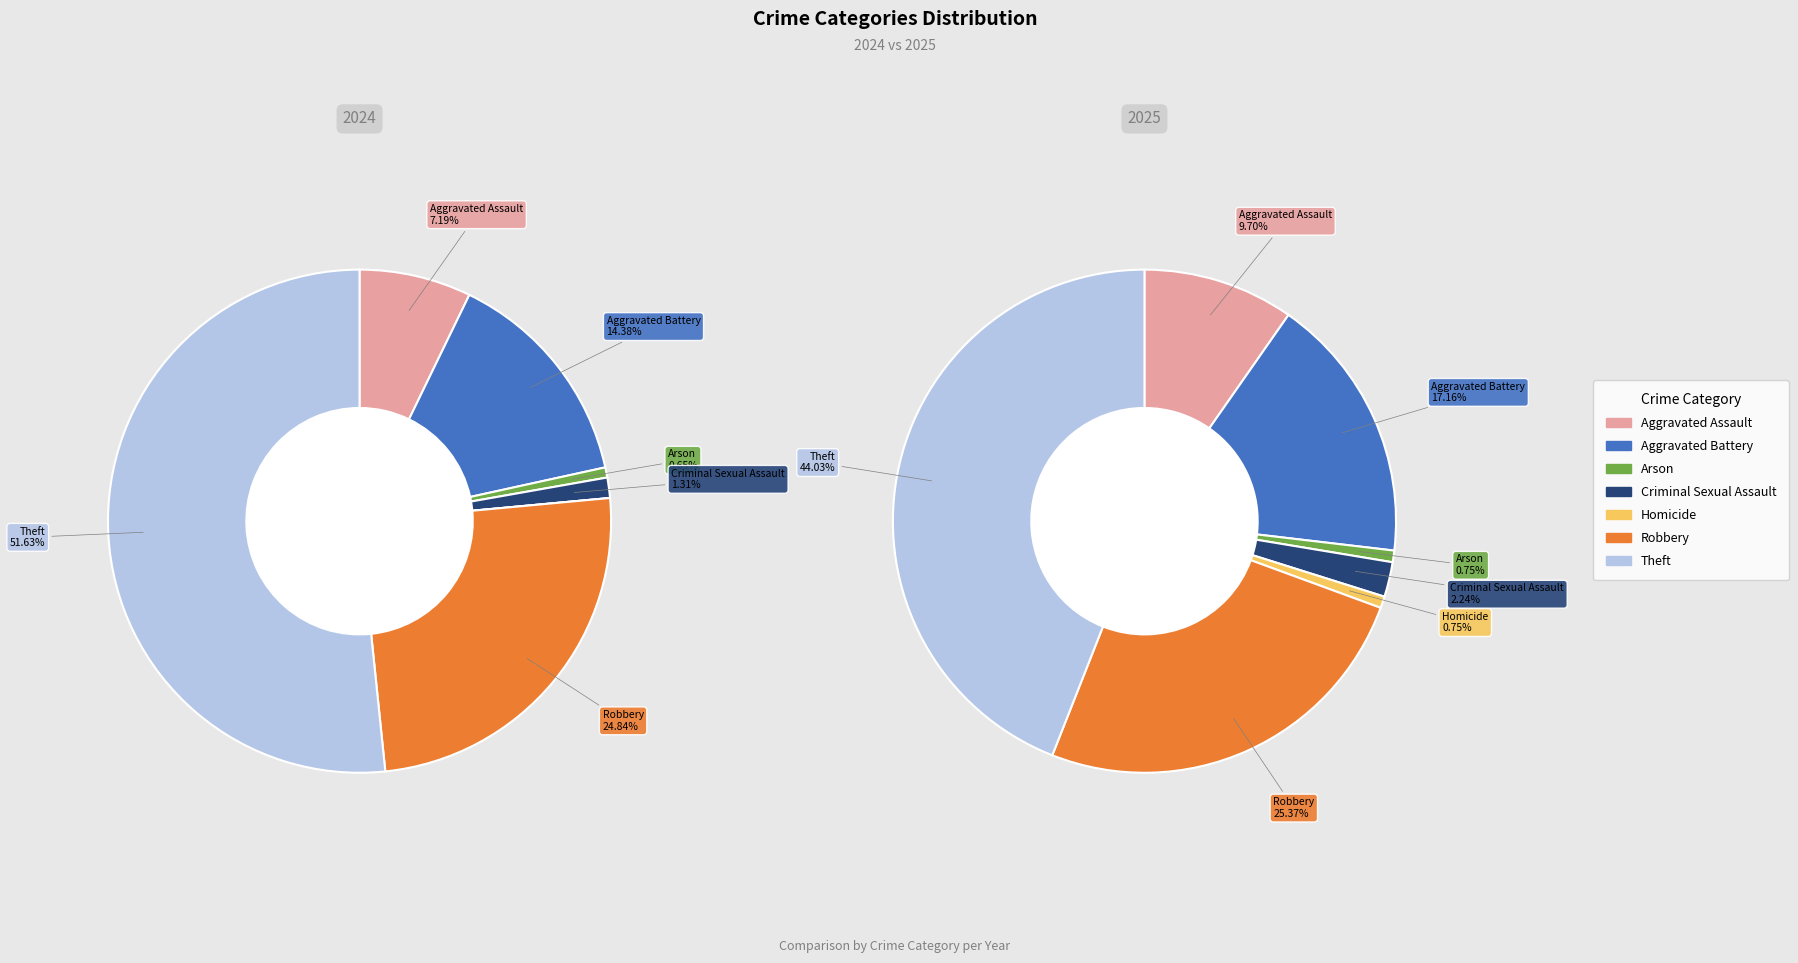

Is it true that 3 is 8% of the pie?

False